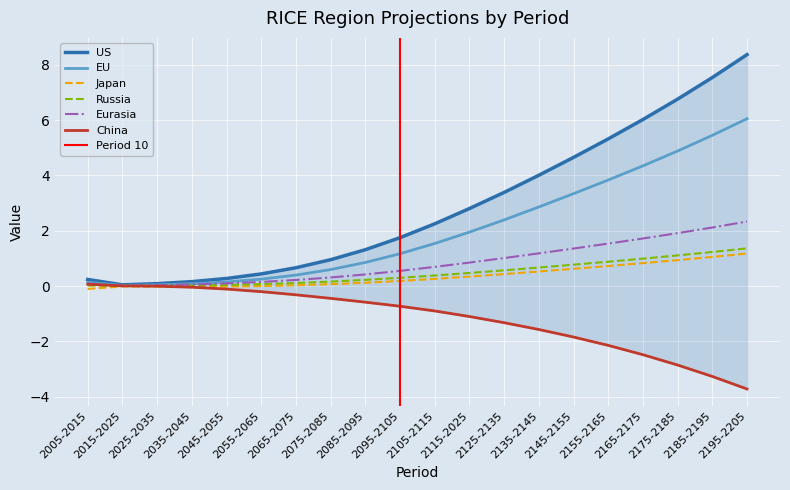

Where is EU nearest to the value 3?

2135-2145